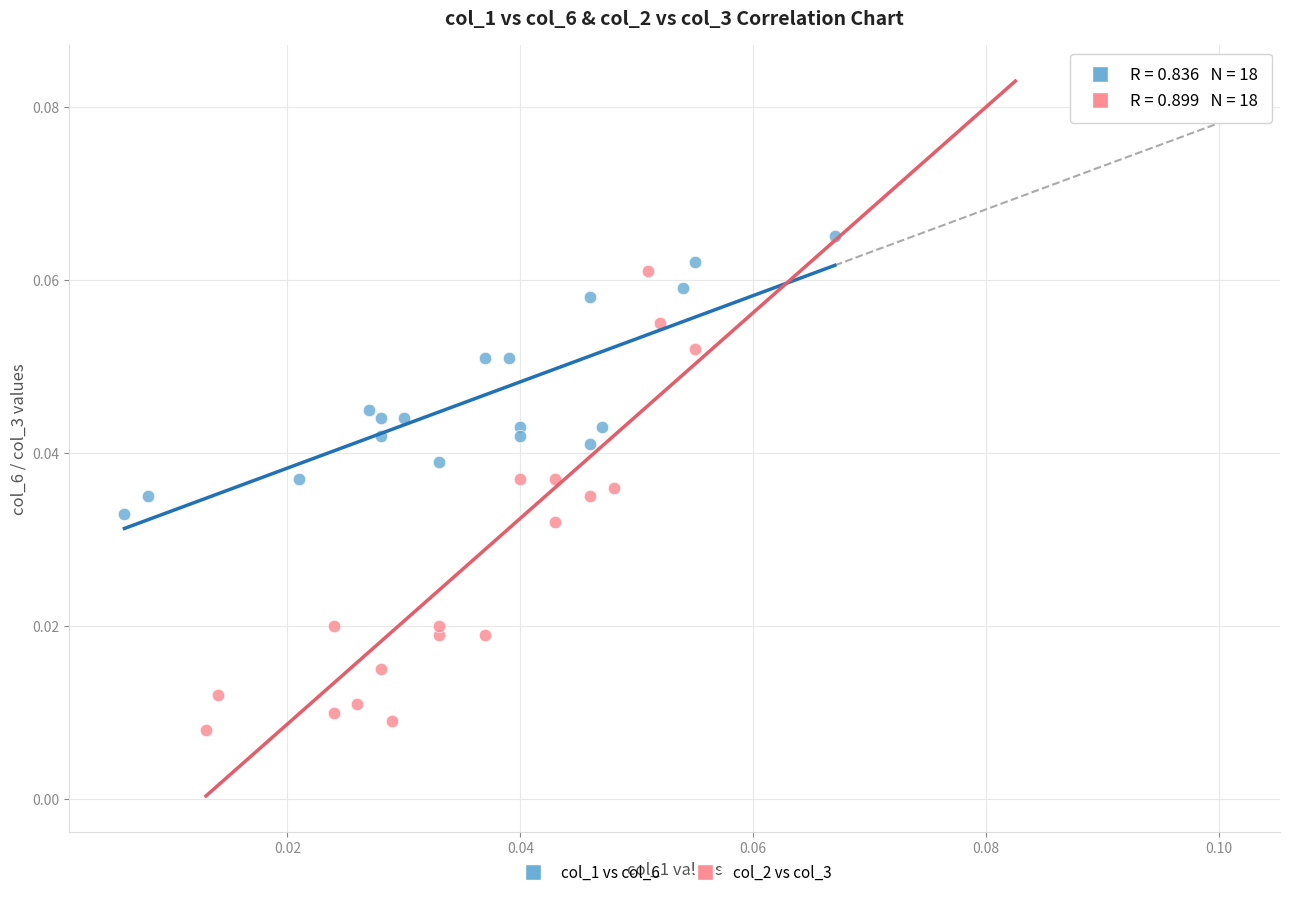

Which series has the widest spread of Y values?

col_2 vs col_3